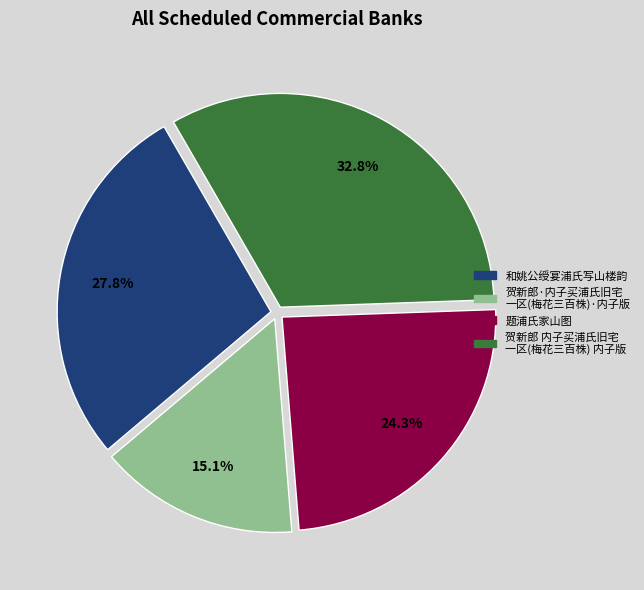

Does any single category account for the majority?

No